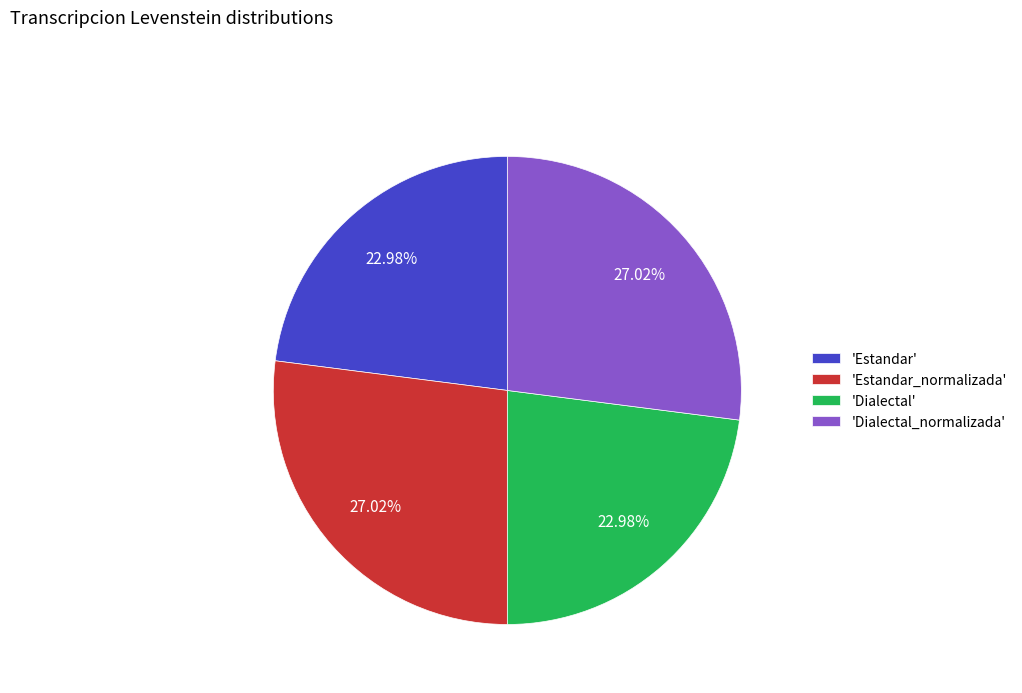

Is there any slice that represents more than half of the pie?

No